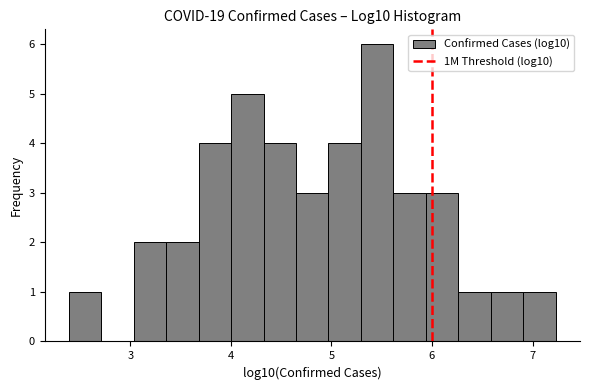

Read against the x-axis, roughly where is the centre of the tallest bar?

5.5